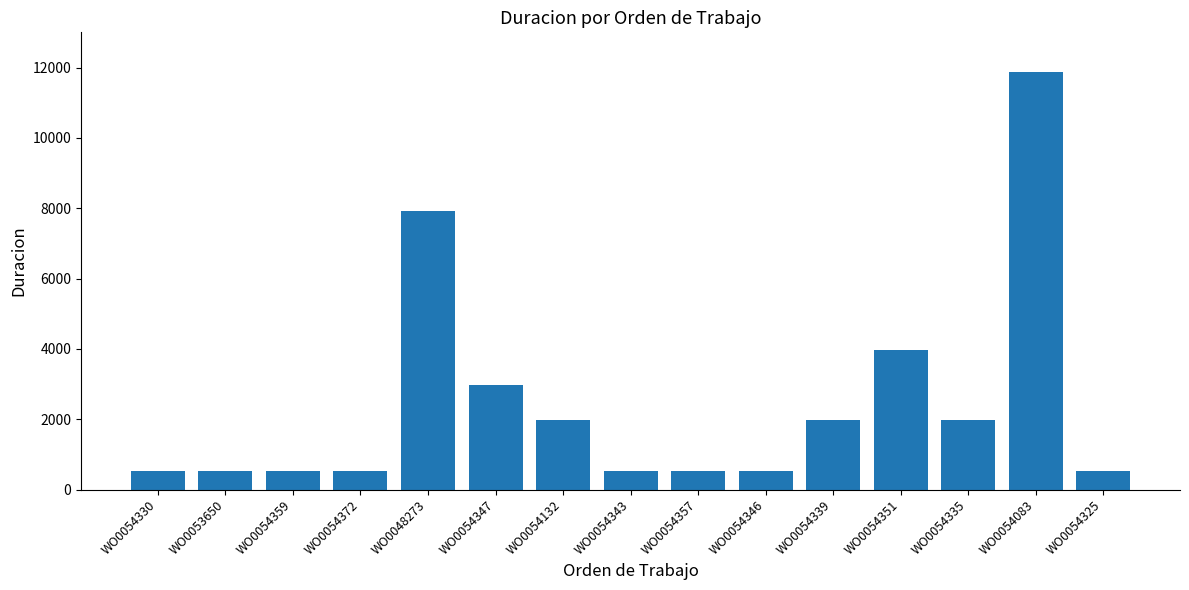

What position from the right is WO0054343?

8